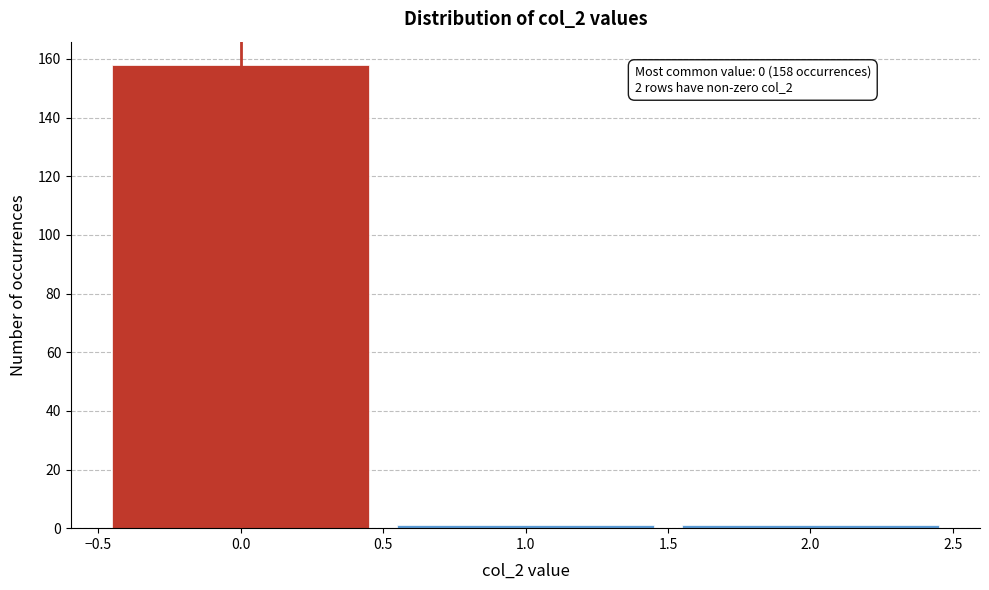

Which range on the x-axis has the tallest bar?

-0.5 to 0.5